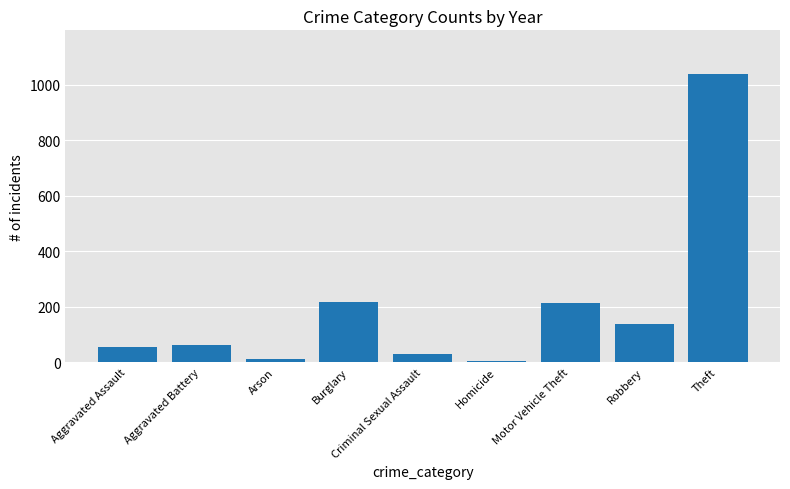

What position from the left is Aggravated Battery?

2